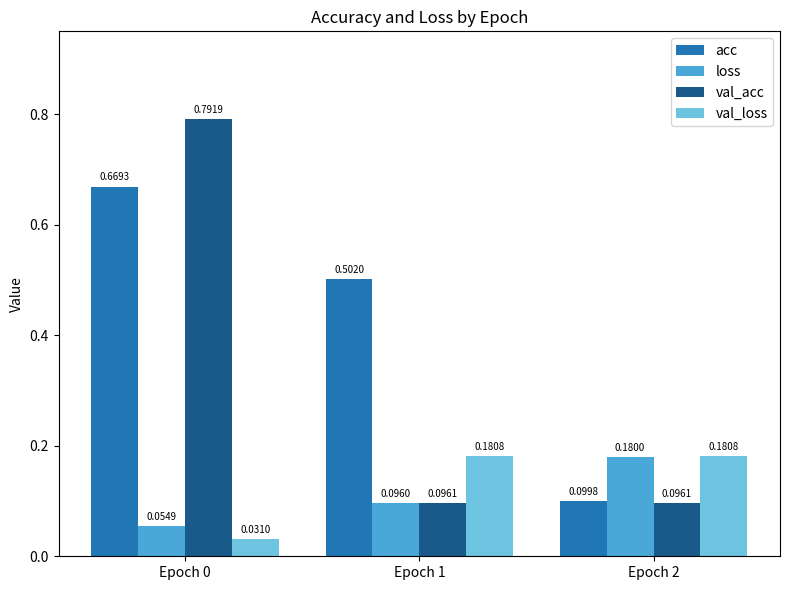

What is the sum of all acc values?

1.3